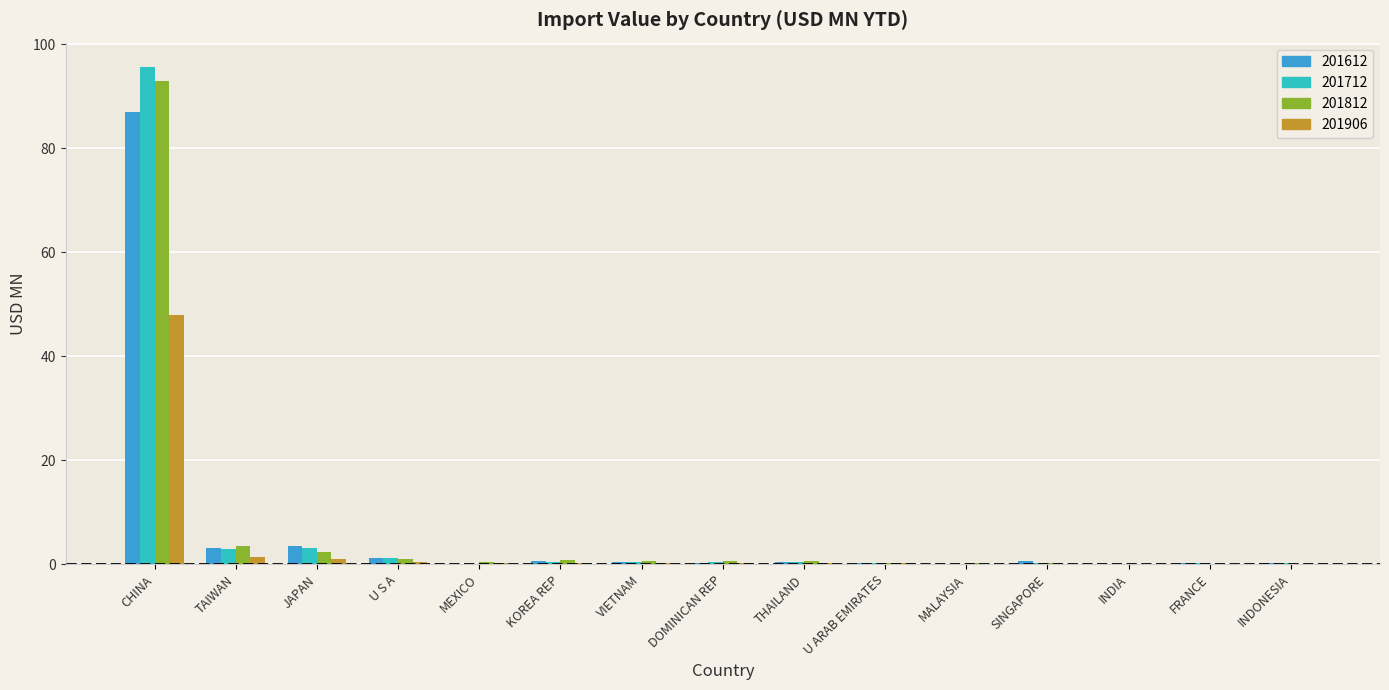

Read the 201612 value at U S A.

1.3